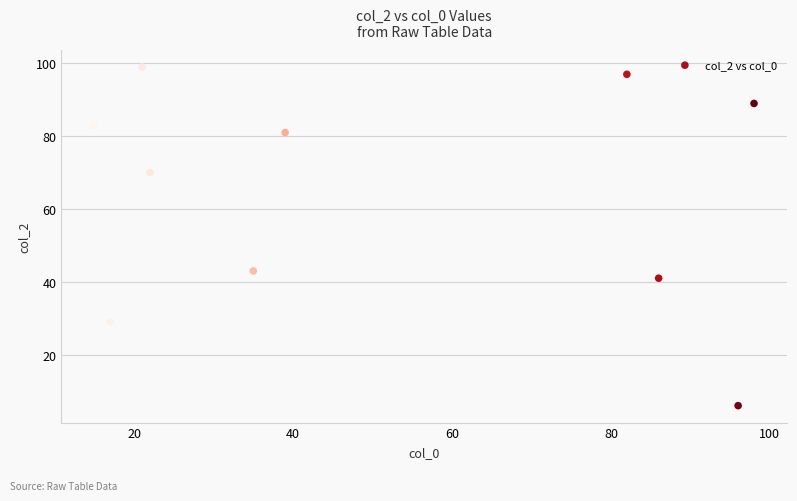

What Y value in the scatter plot is closest to 52?

43